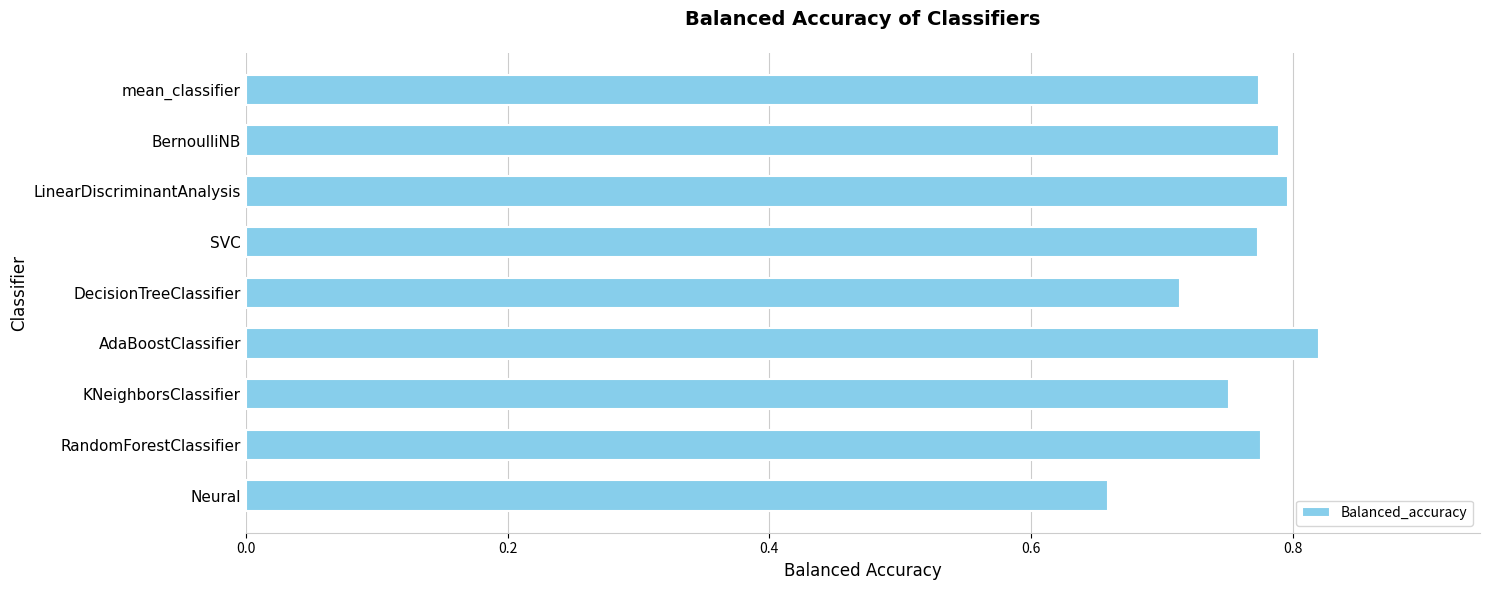

The value at DecisionTreeClassifier is 1.1. True or false?

False